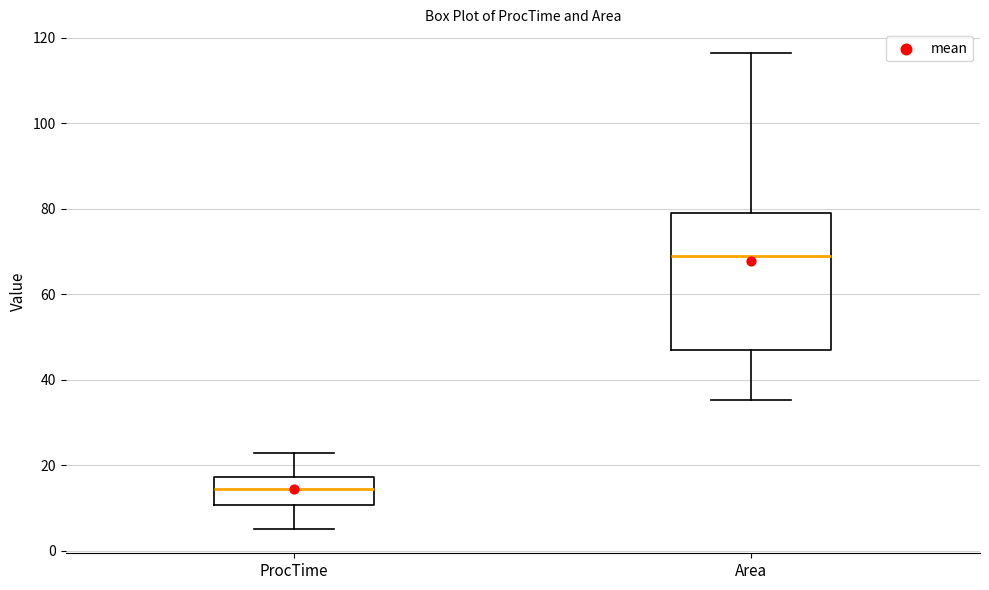

Which box has the lowest median line?

ProcTime